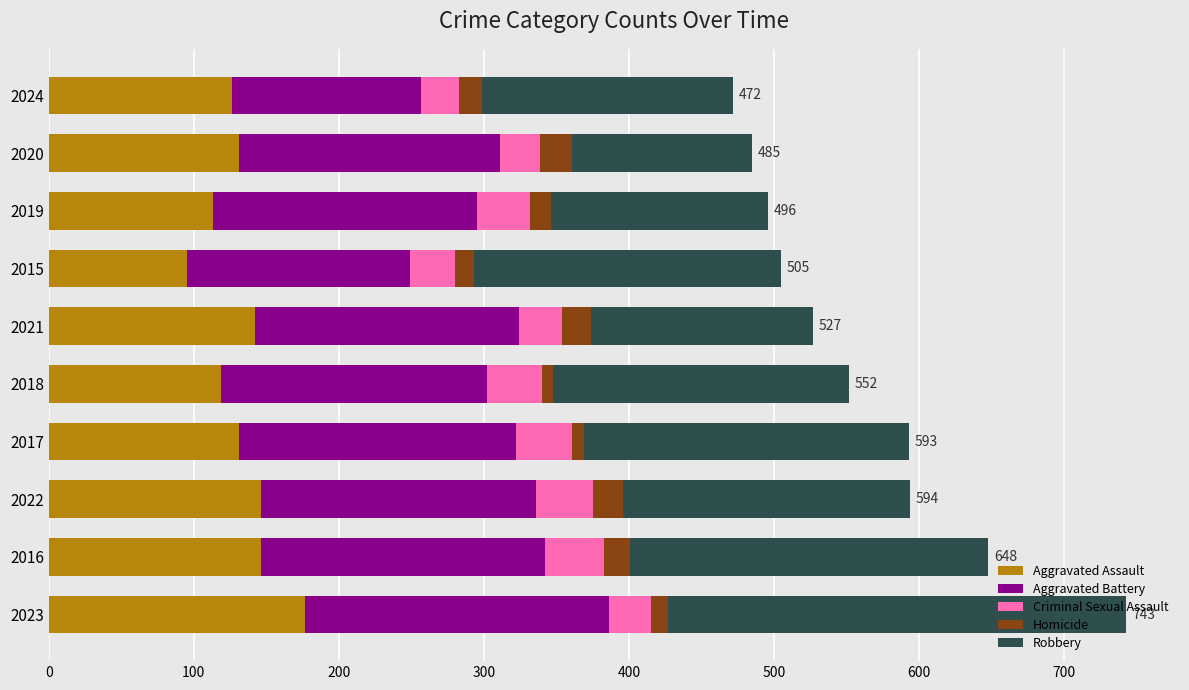

True or false: Aggravated Assault has a value of 146 at 2016.

True